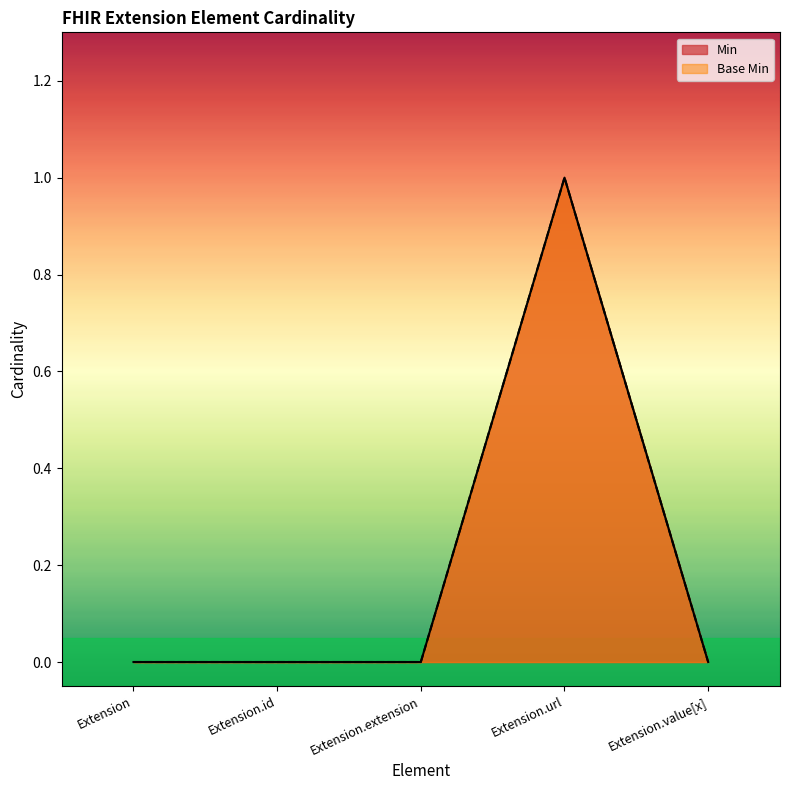

What is the approximate value of Base Min at Extension.url?

1